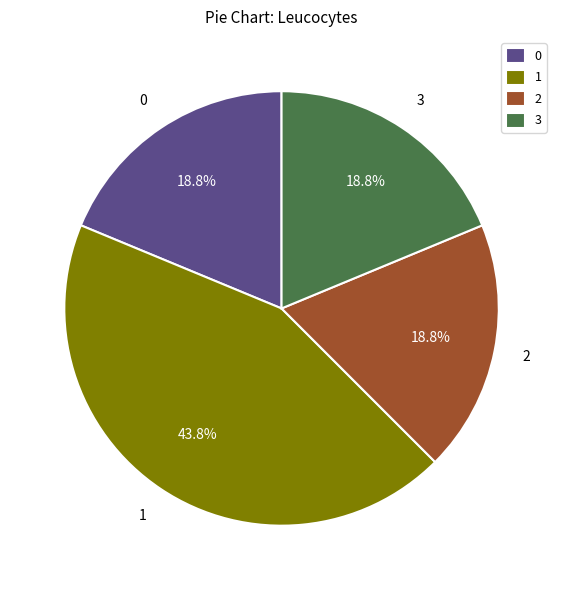

Count the number of slices in the pie.

4